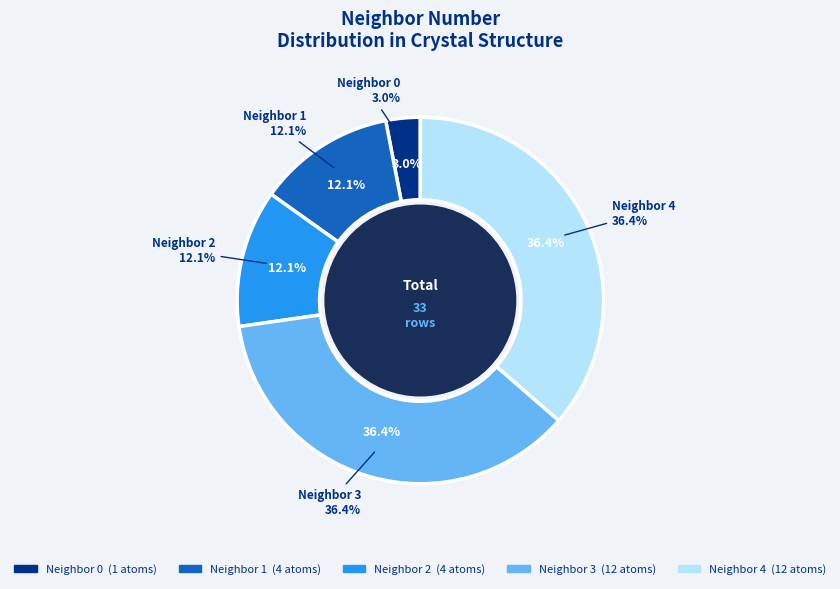

Is there any slice that represents more than half of the pie?

No